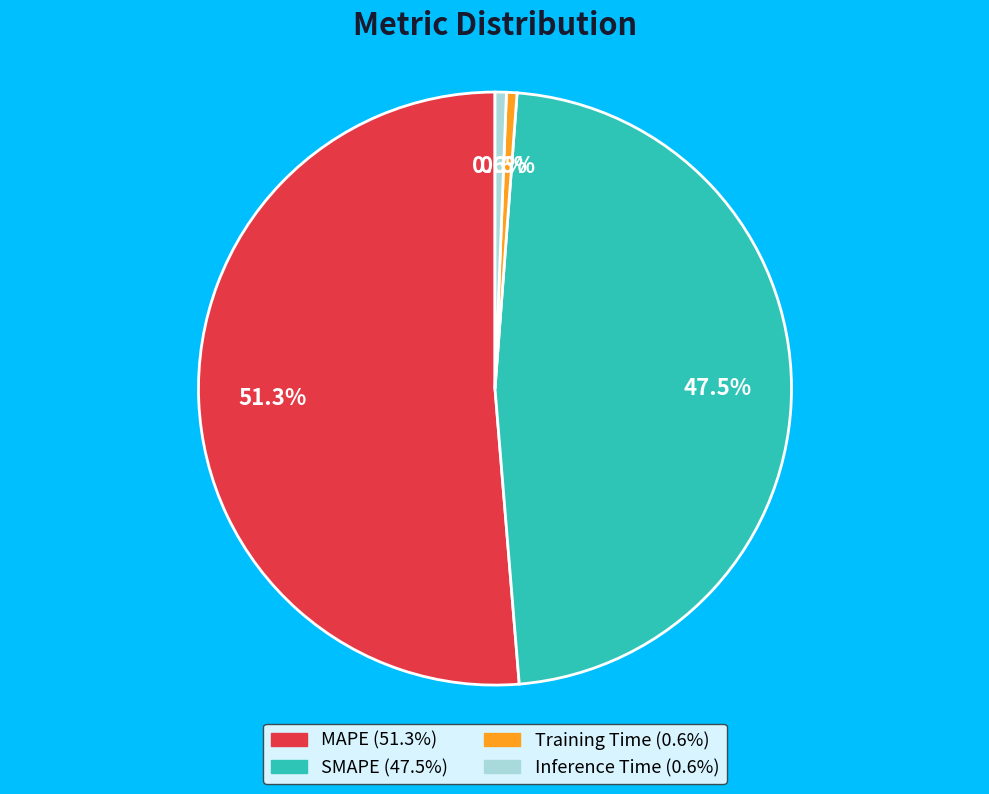

What is the largest slice in the pie chart?

MAPE